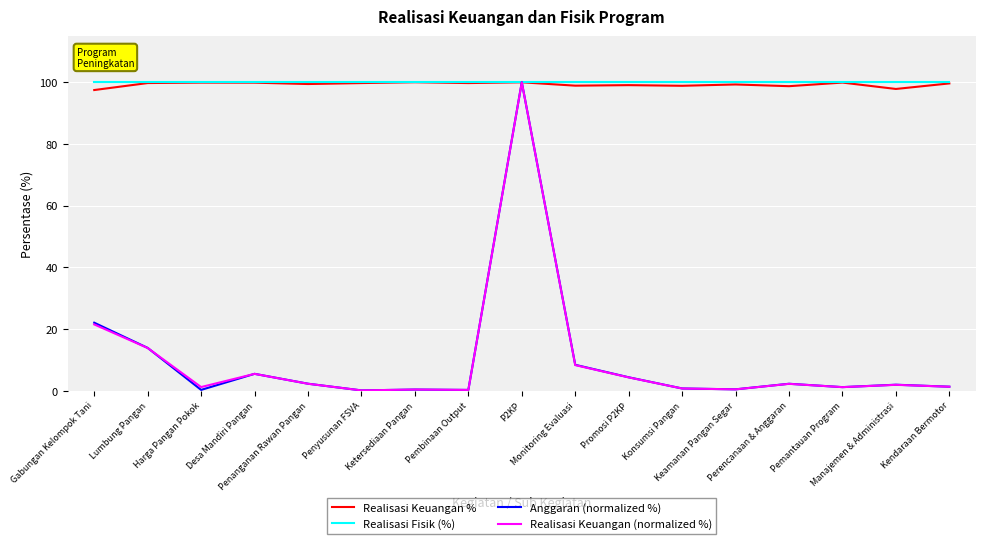

What is the maximum value shown in the chart?

100.0